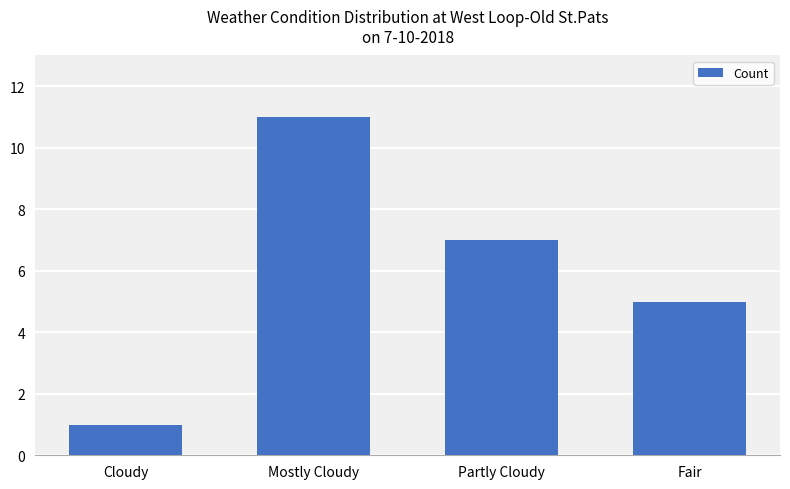

Between Cloudy and Partly Cloudy, which is larger?

Partly Cloudy